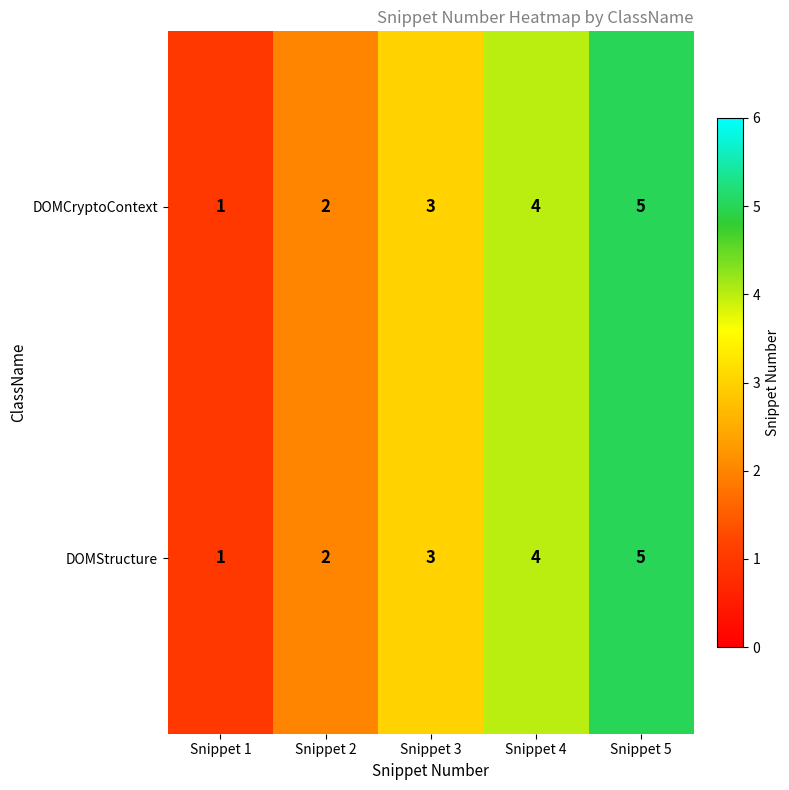

What is the total value across all series at Snippet 4?

8